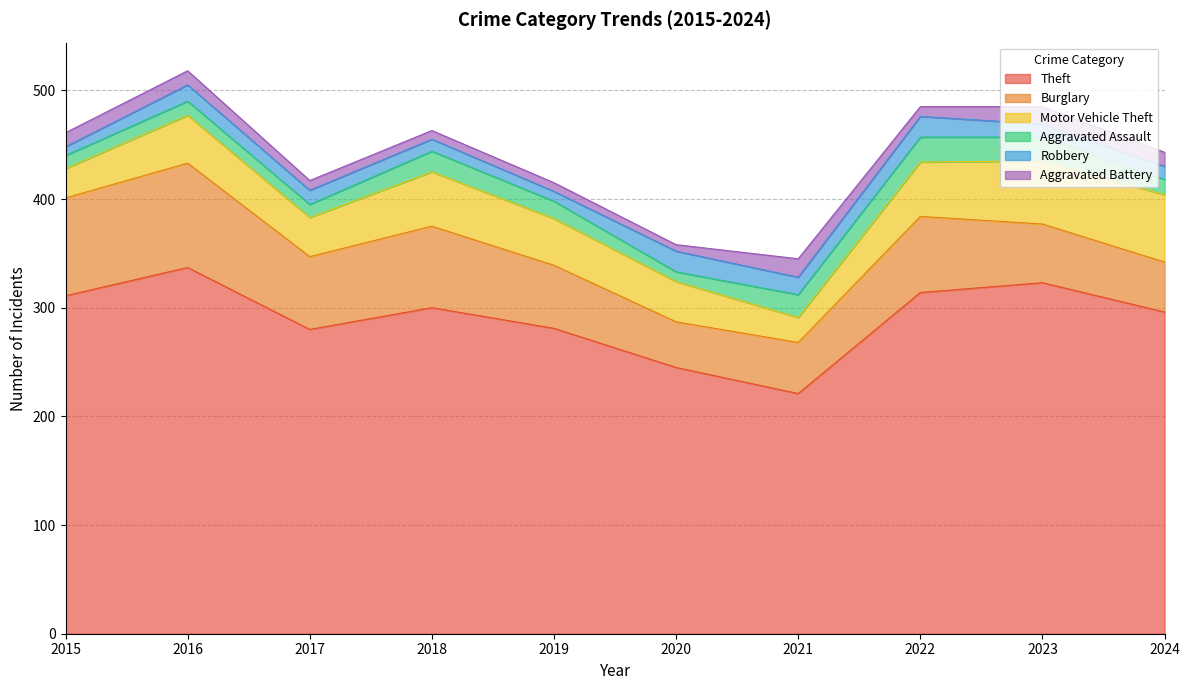

What is the value of the Burglary point at the 10th from the left?

46